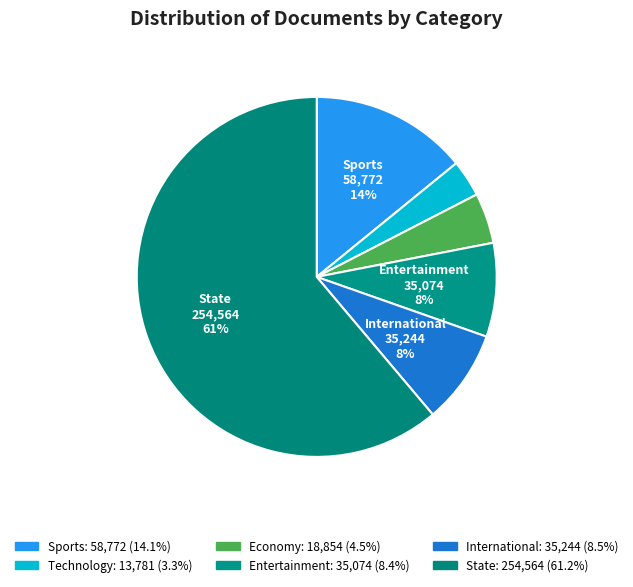

What is the change in value from Technology to Economy?

+5073